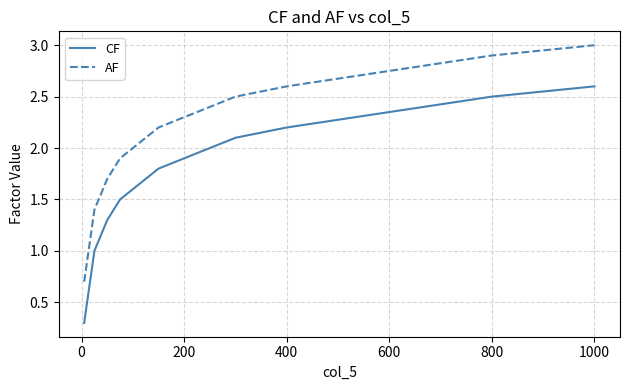

List the series in order of their overall mean, highest first.

AF, CF